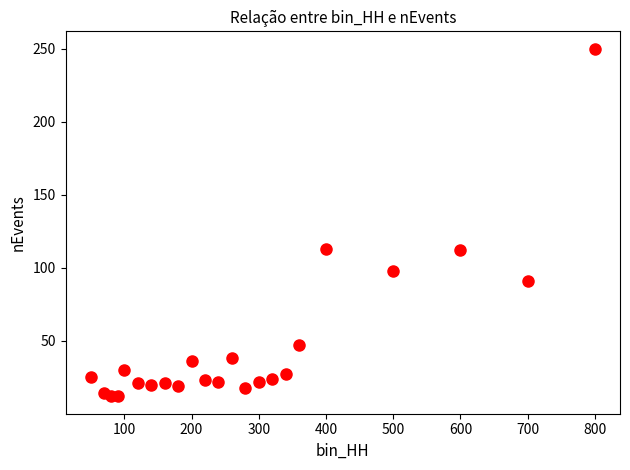

What is the range of Y values (max minus min)?

238